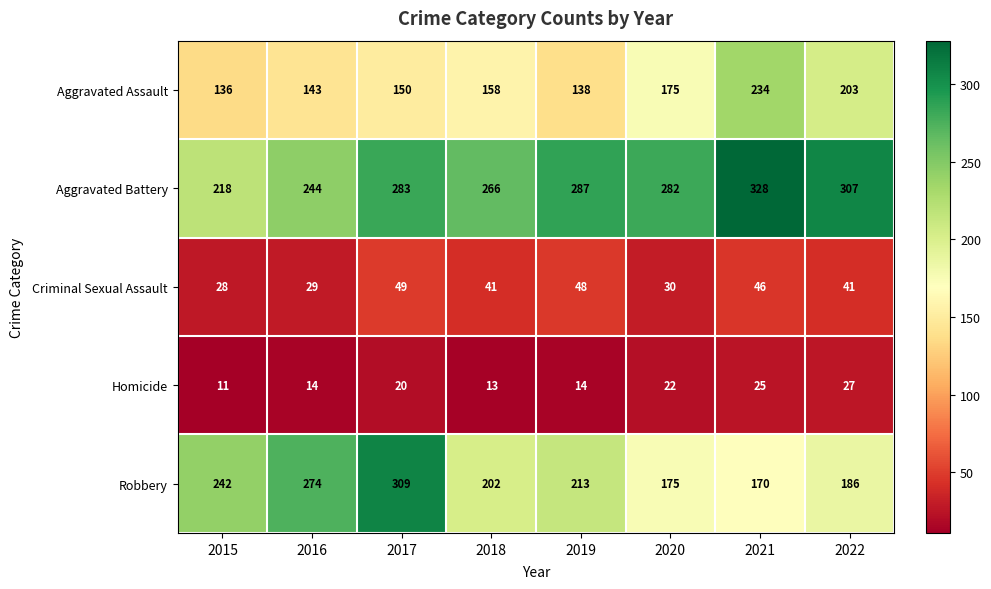

The value of Aggravated Assault at 2019 is 86. True or false?

False